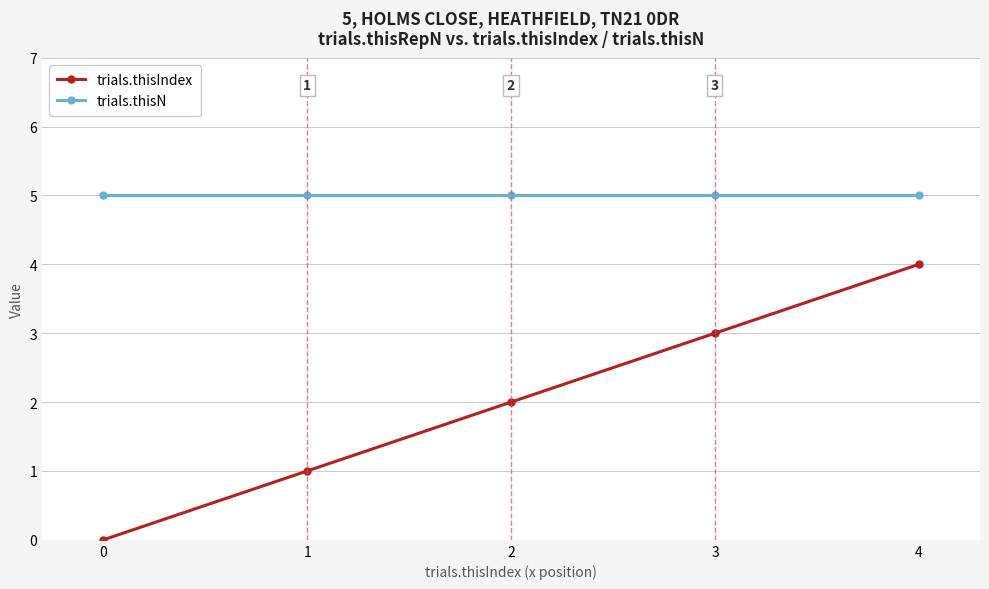

Which series changed the most between 0 and 4?

trials.thisIndex